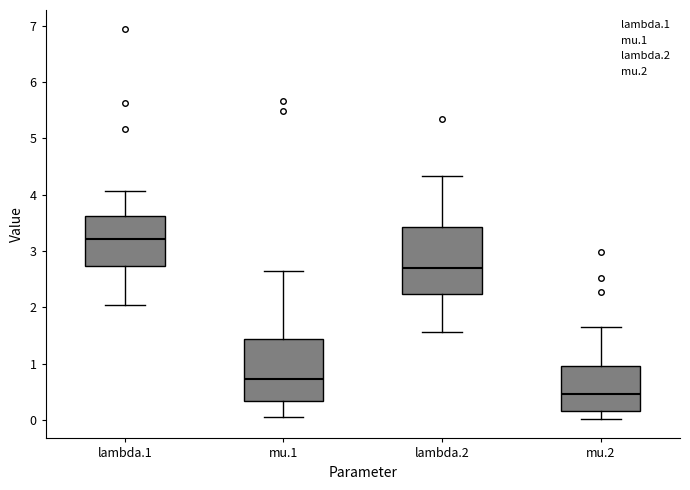

Which box is the tallest, from its lower edge to its upper edge?

lambda.2